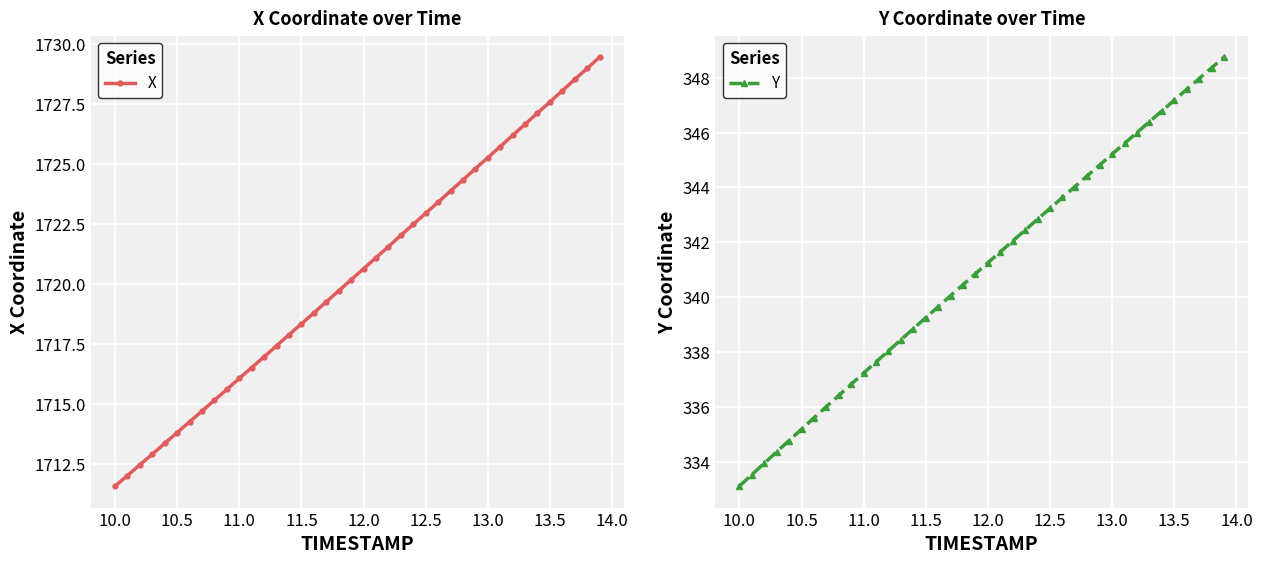

At which label does X reach its minimum?

10.0